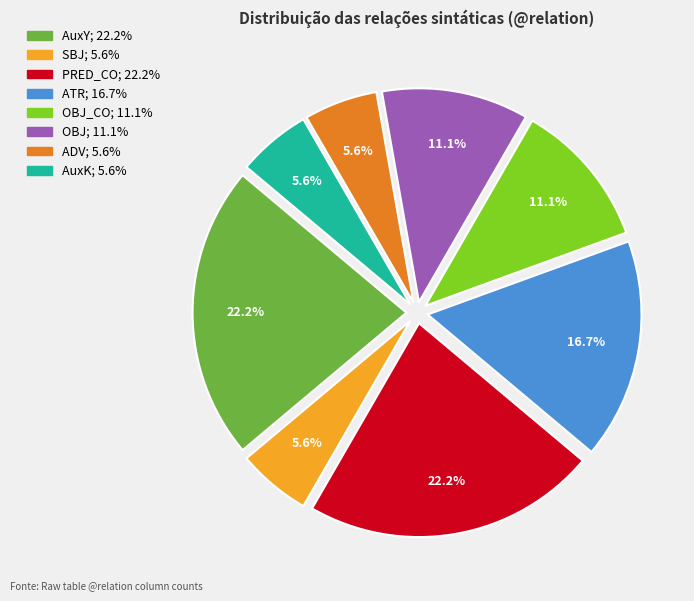

Does any single category account for the majority?

No